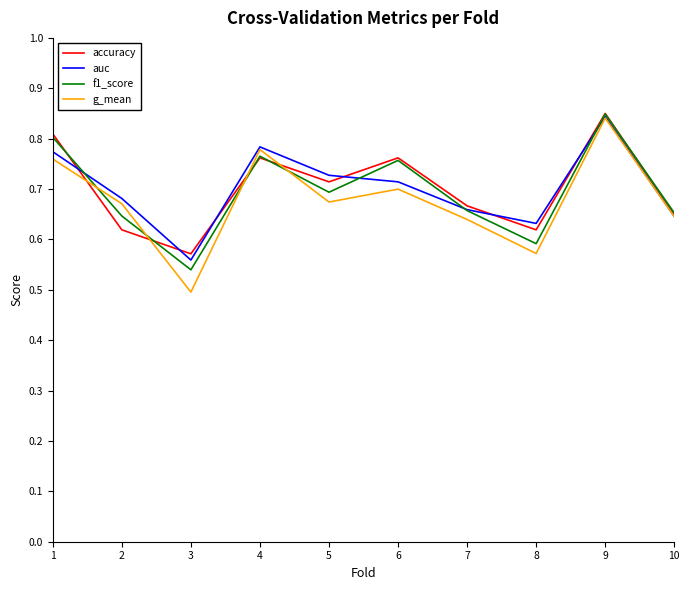

At which label is auc closest to 0?

3